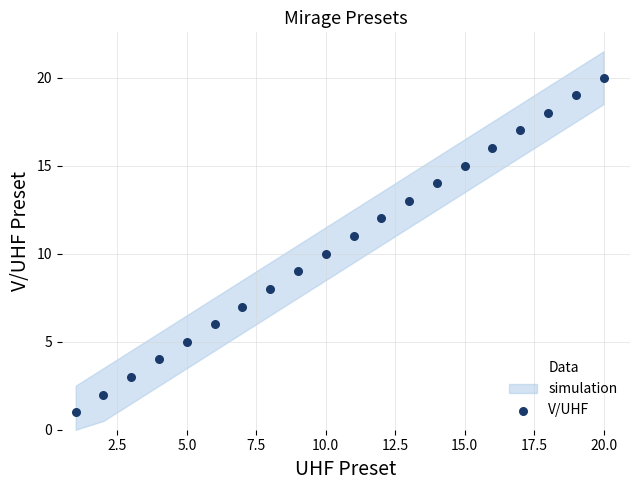

What is the range of X values (max minus min)?

19